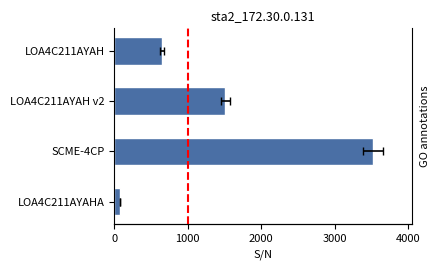

Between LOA4C211AYAH v2 and LOA4C211AYAH, which is larger?

LOA4C211AYAH v2